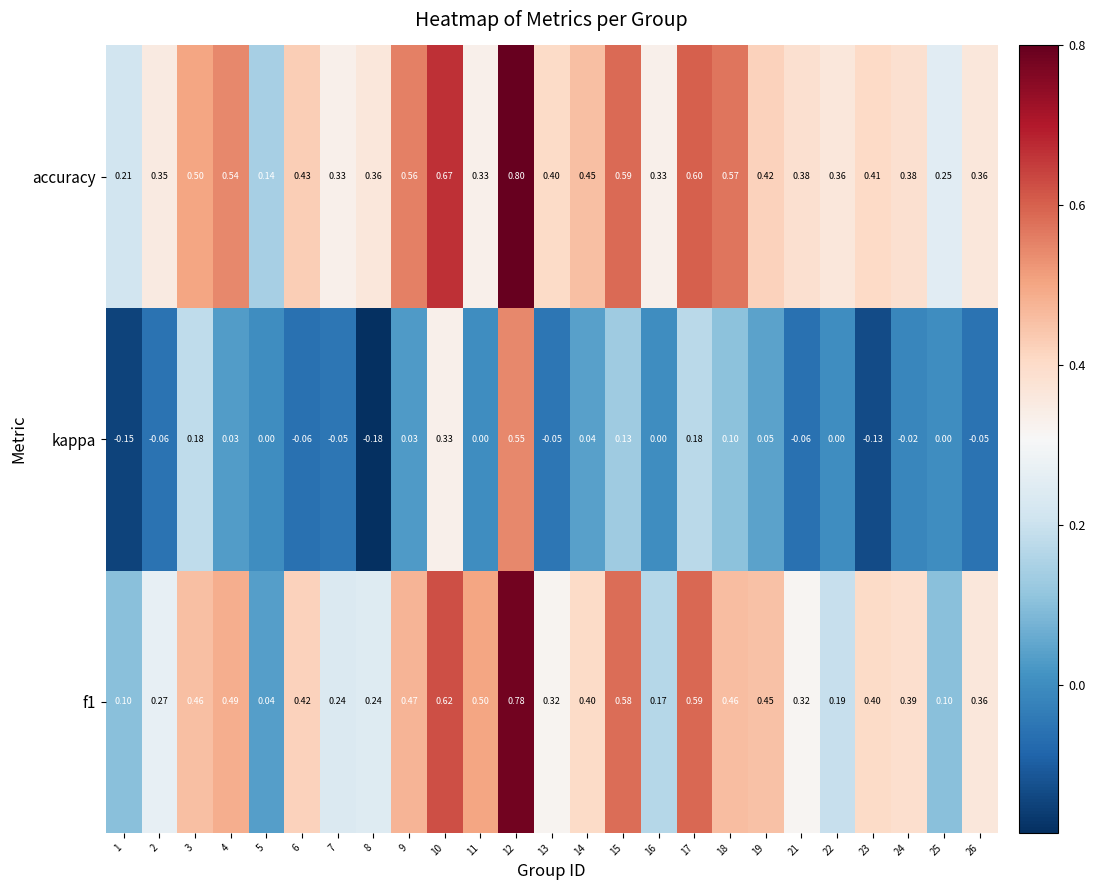

How many series are shown in this chart?

3